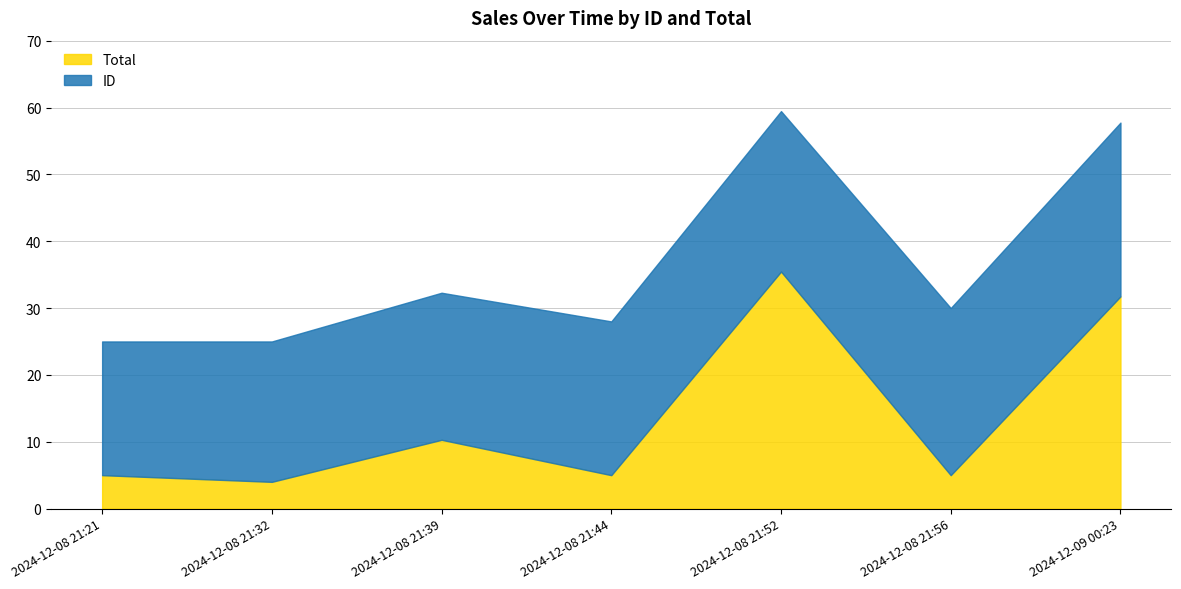

Rank the series by their maximum value, from lowest to highest.

ID, Total